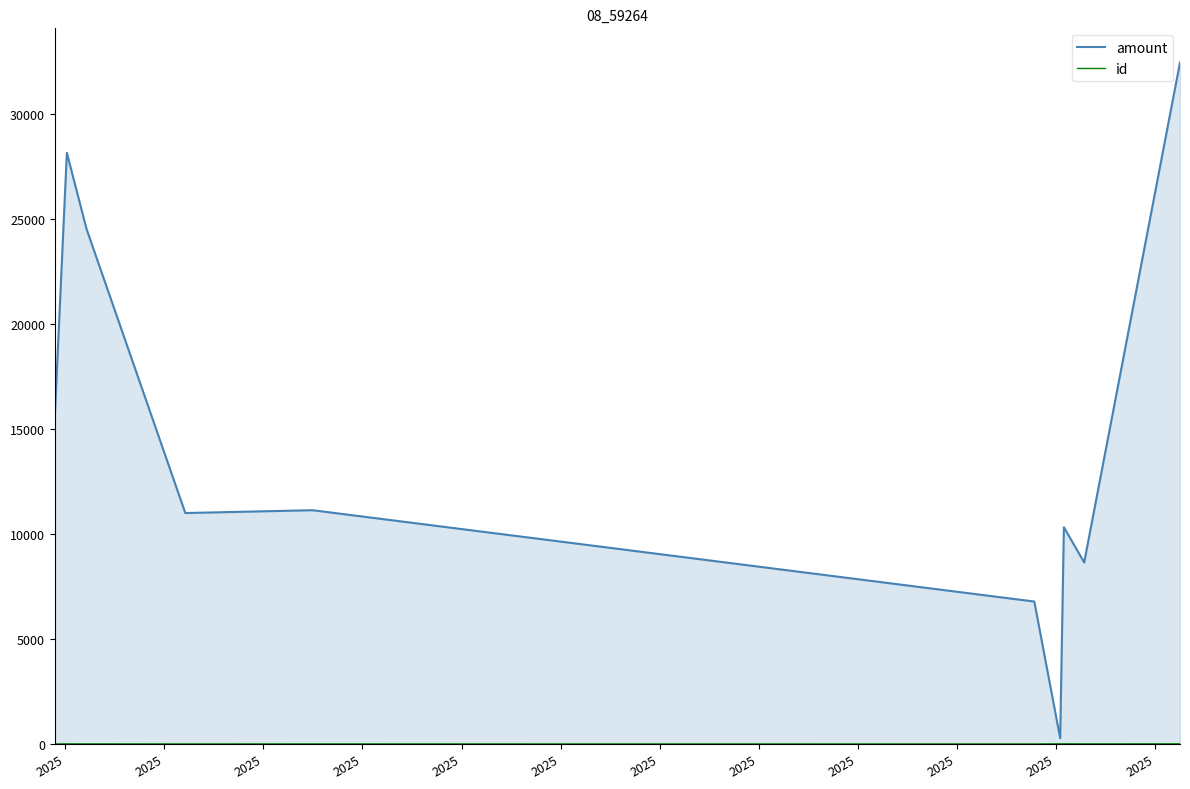

Which series has the largest total across all categories?

amount